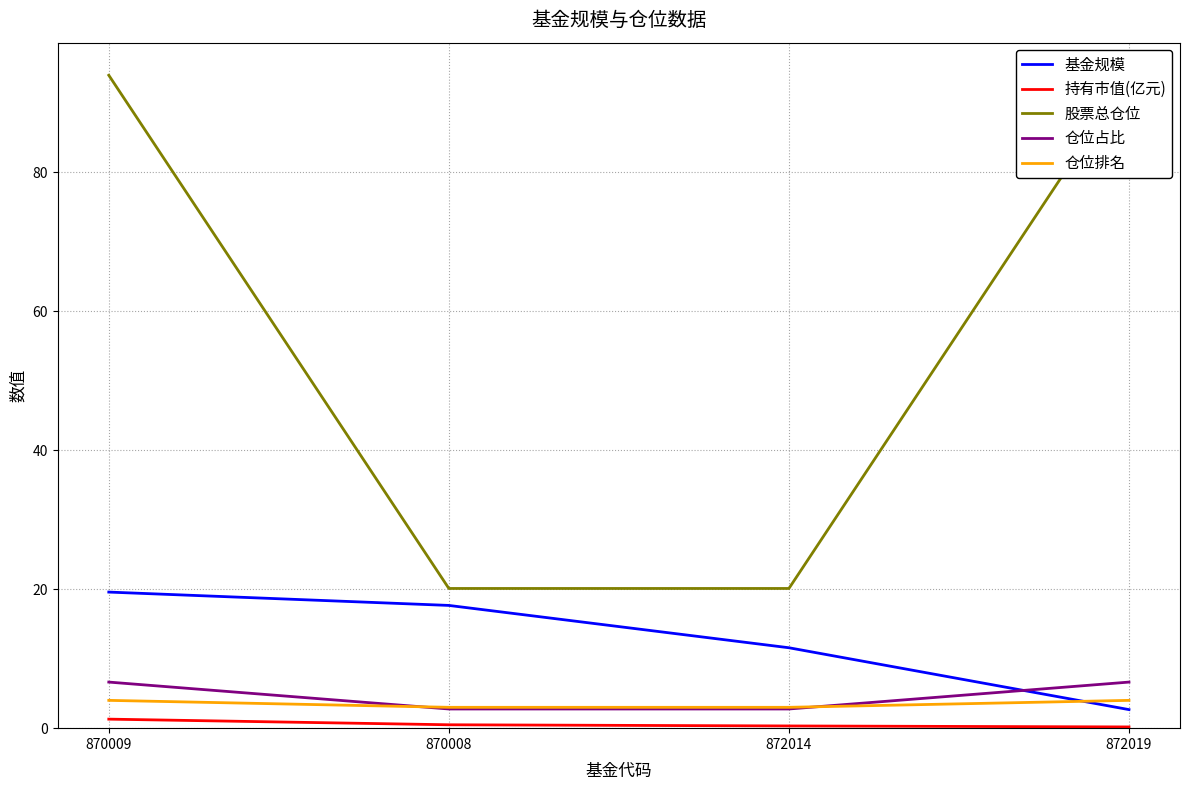

What are all the series names shown in the legend?

基金规模, 持有市值(亿元), 股票总仓位, 仓位占比, 仓位排名